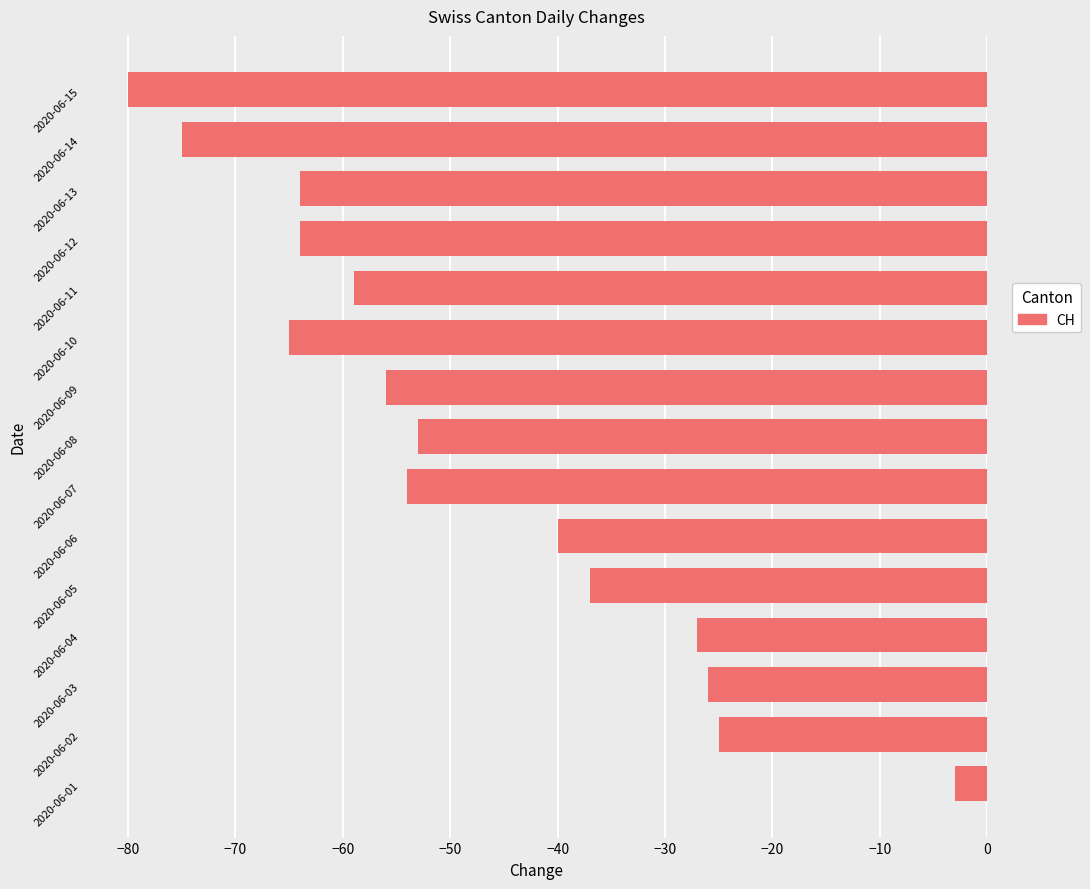

Is it true that the value at 2020-06-11 is -40?

False